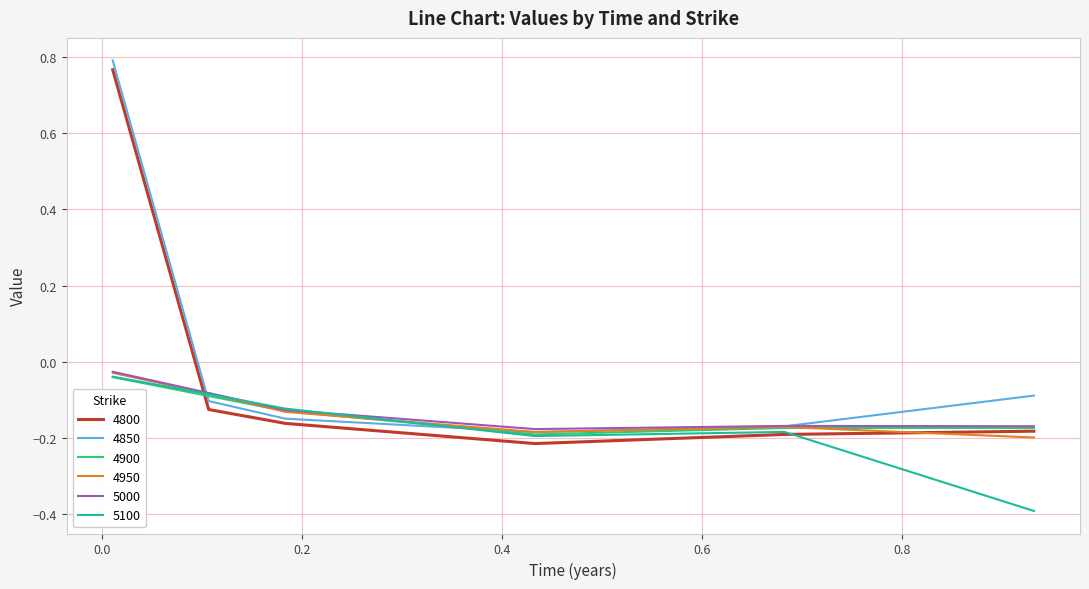

Reading left to right, what are all the values shown in this chart?

4800: 0.8	-0.1	-0.2	-0.2	-0.2	-0.2
4850: 0.8	-0.1	-0.1	-0.2	-0.2	-0.1
4900: -0.0	-0.1	-0.1	-0.2	-0.2	-0.2
4950: -0.0	-0.1	-0.1	-0.2	-0.2	-0.2
5000: -0.0	-0.1	-0.1	-0.2	-0.2	-0.2
5100: -0.0	-0.1	-0.1	-0.2	-0.2	-0.4